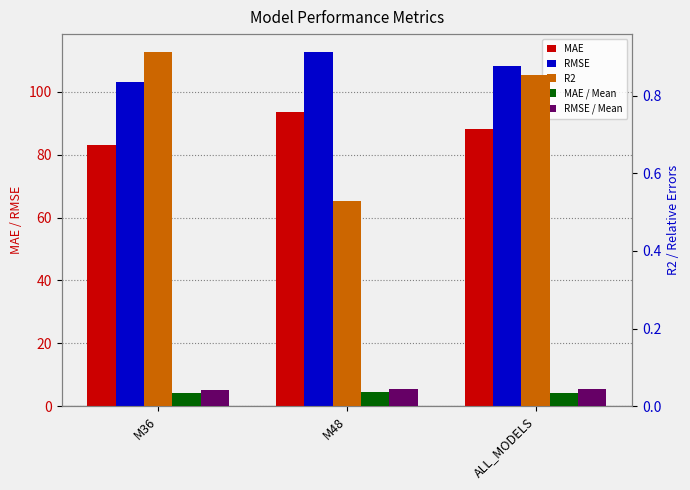

The value of RMSE at ALL_MODELS is 108.1. True or false?

True